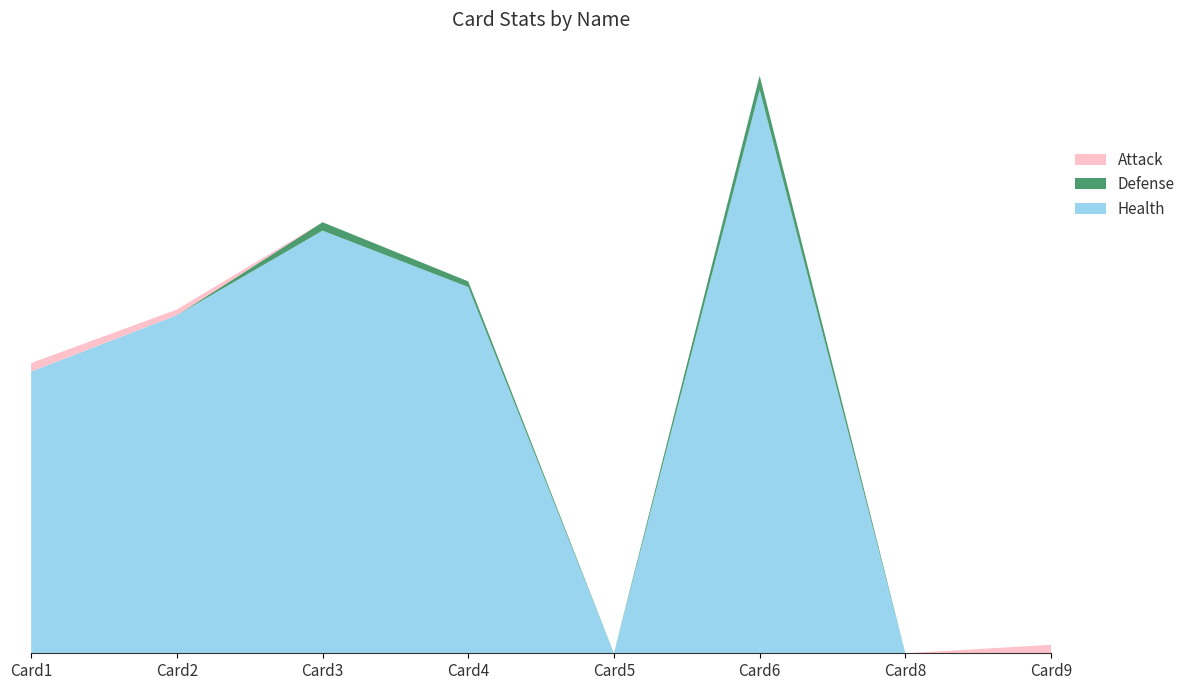

Reading left to right, extract all data points from this chart.

Health: 100	120	150	130	0	200	0	0
Defense: 0	0	3	2	0	5	0	0
Attack: 3	2	0	0	0	0	0	3